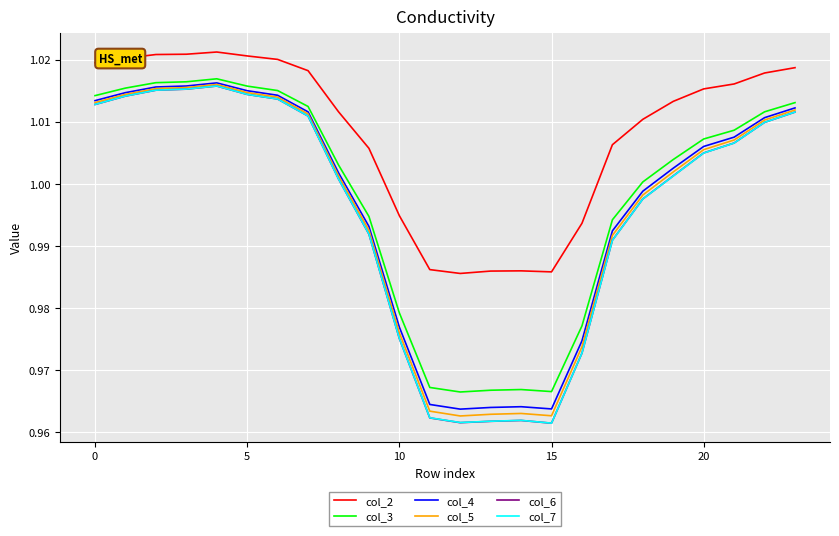

True or false: col_2 and col_6 intersect in this chart.

False